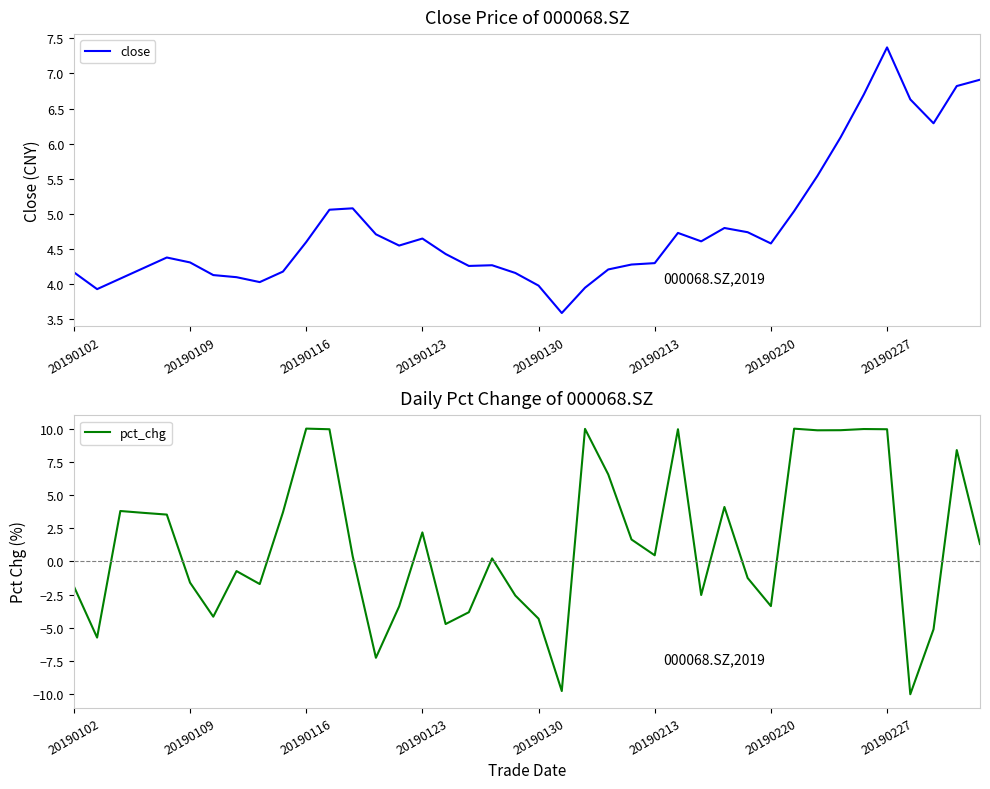

Which series has the largest total across all categories?

close